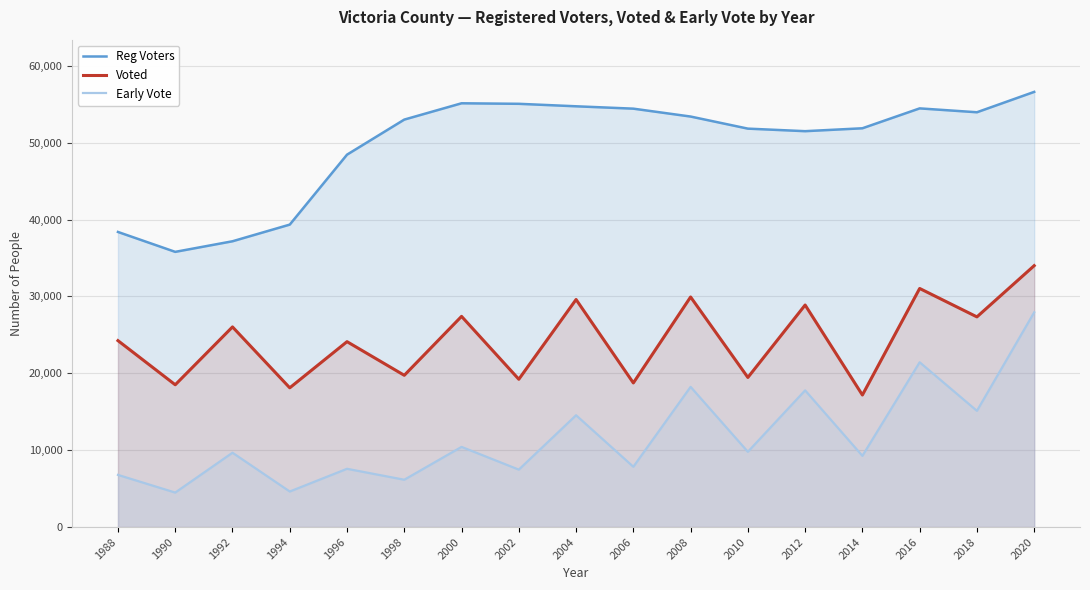

At which category does Voted reach its first local peak?

1992